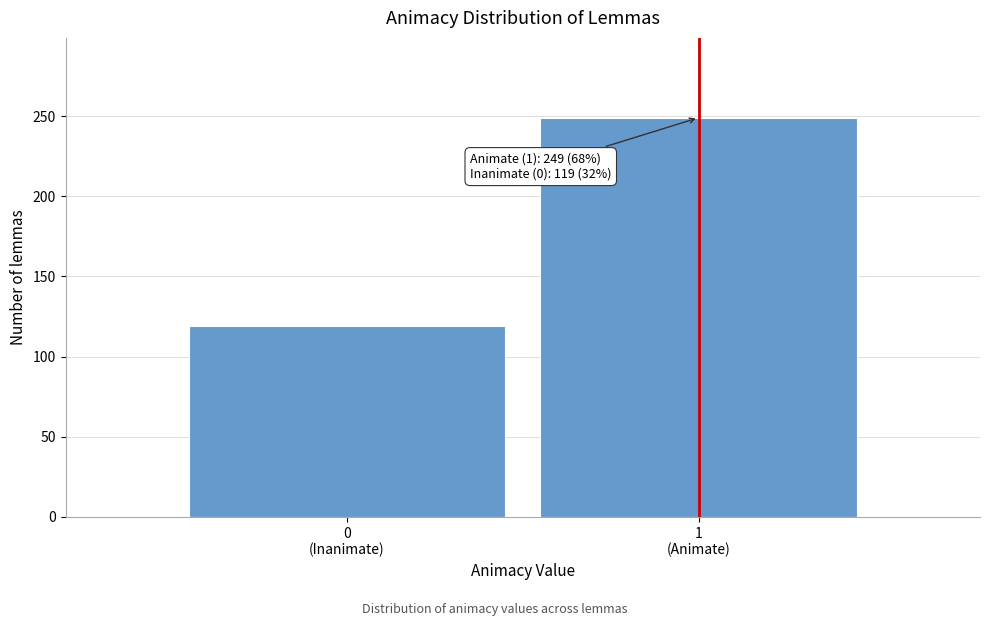

Reading left to right, what are all the values shown in this chart?

119	249